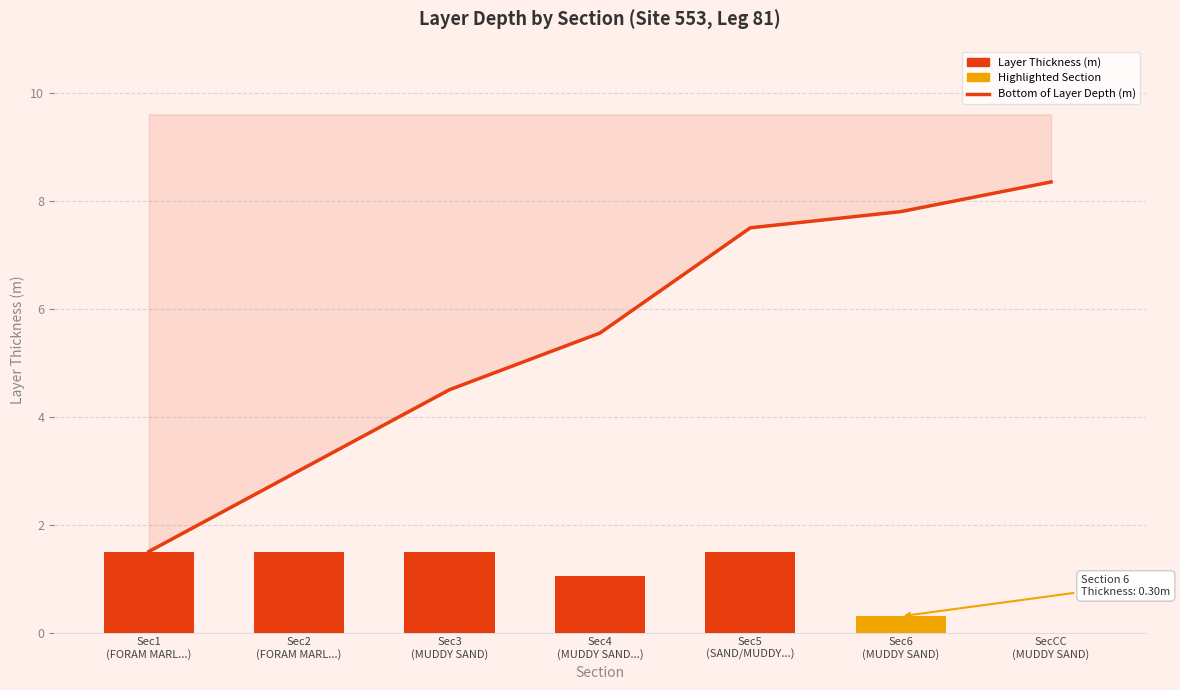

How many positive values does the Layer Thickness (m) series have?

6